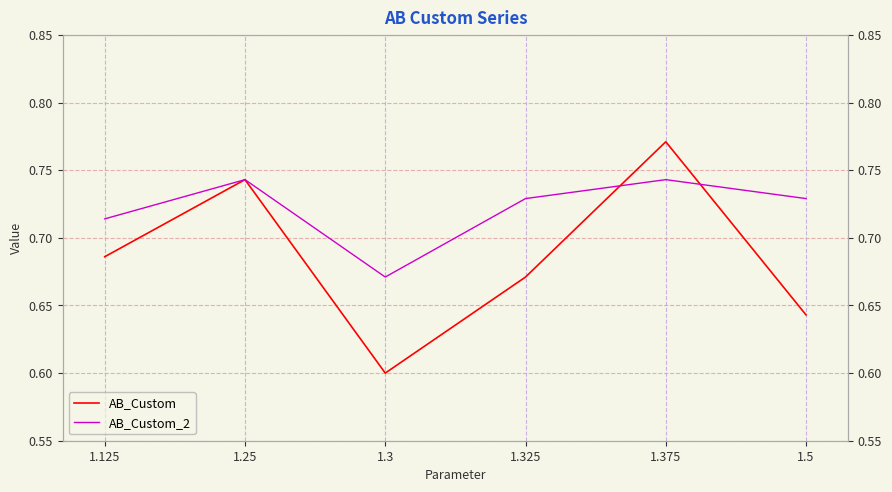

Does the chart display data point markers on the line(s)?

No